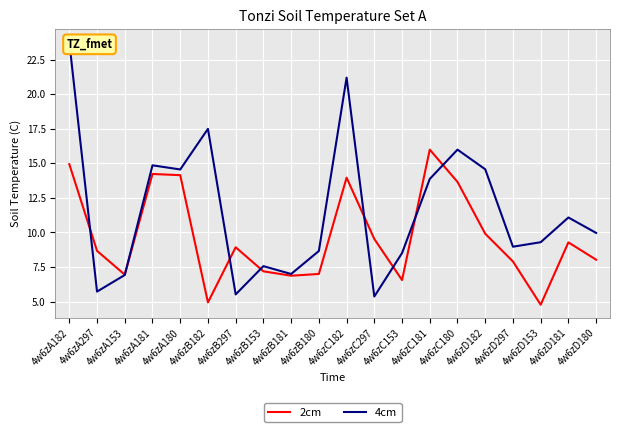

What is the minimum value for 4cm?

5.4